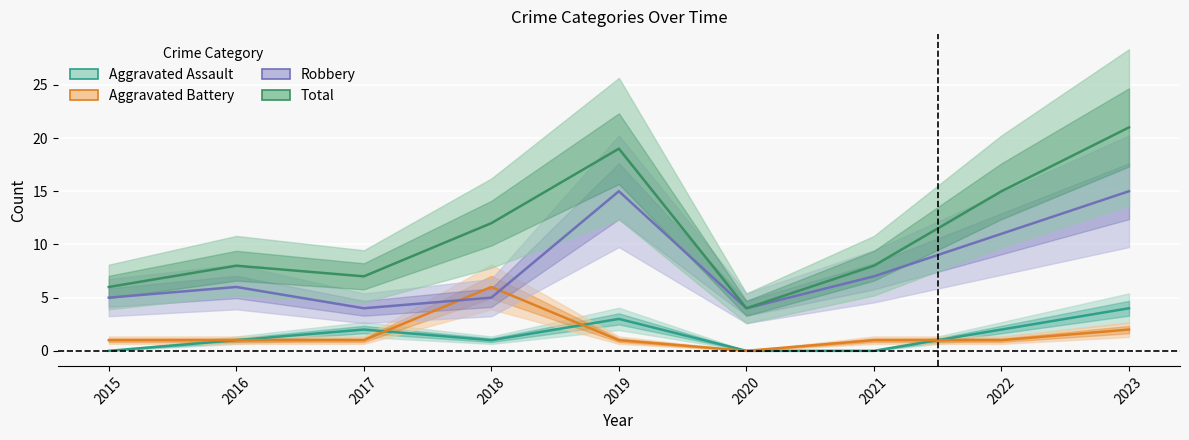

How many values in Aggravated Assault are above zero?

6